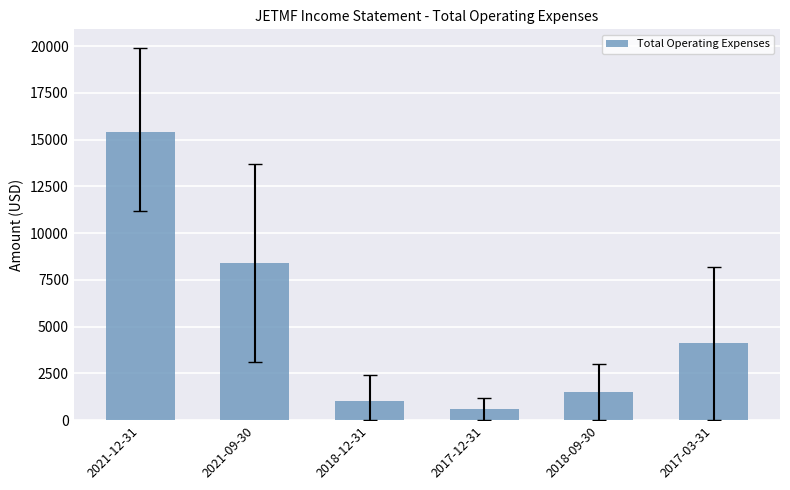

How many bars are there in total?

6